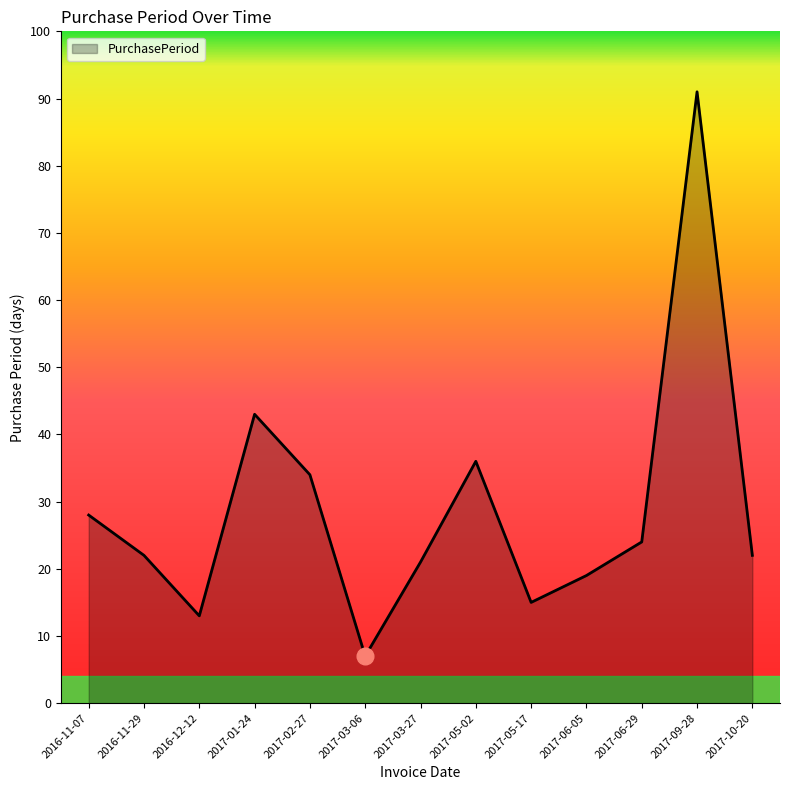

How many lines are shown in the chart?

1